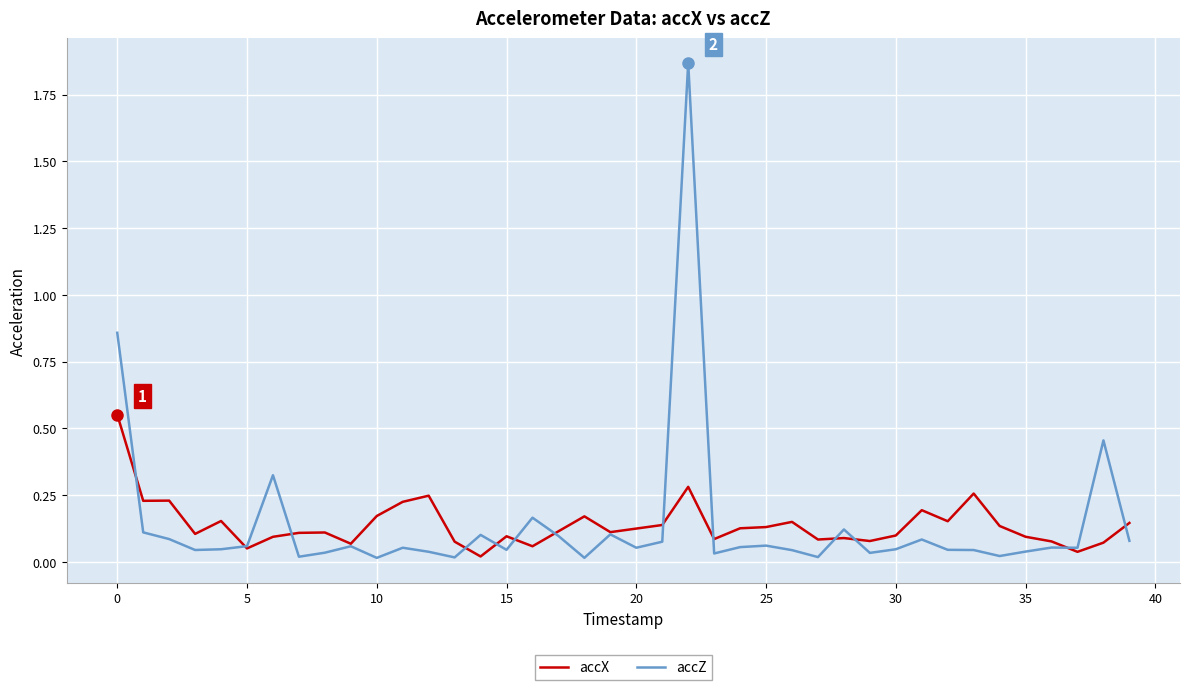

List the series in order of their peak value, lowest first.

accX, accZ